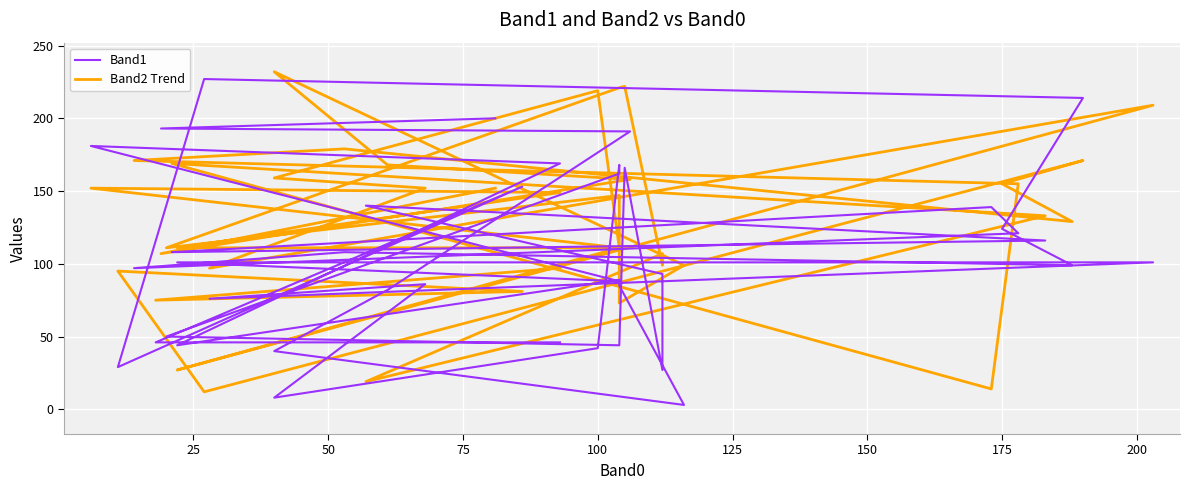

What is the minimum value for Band2 Trend?

12